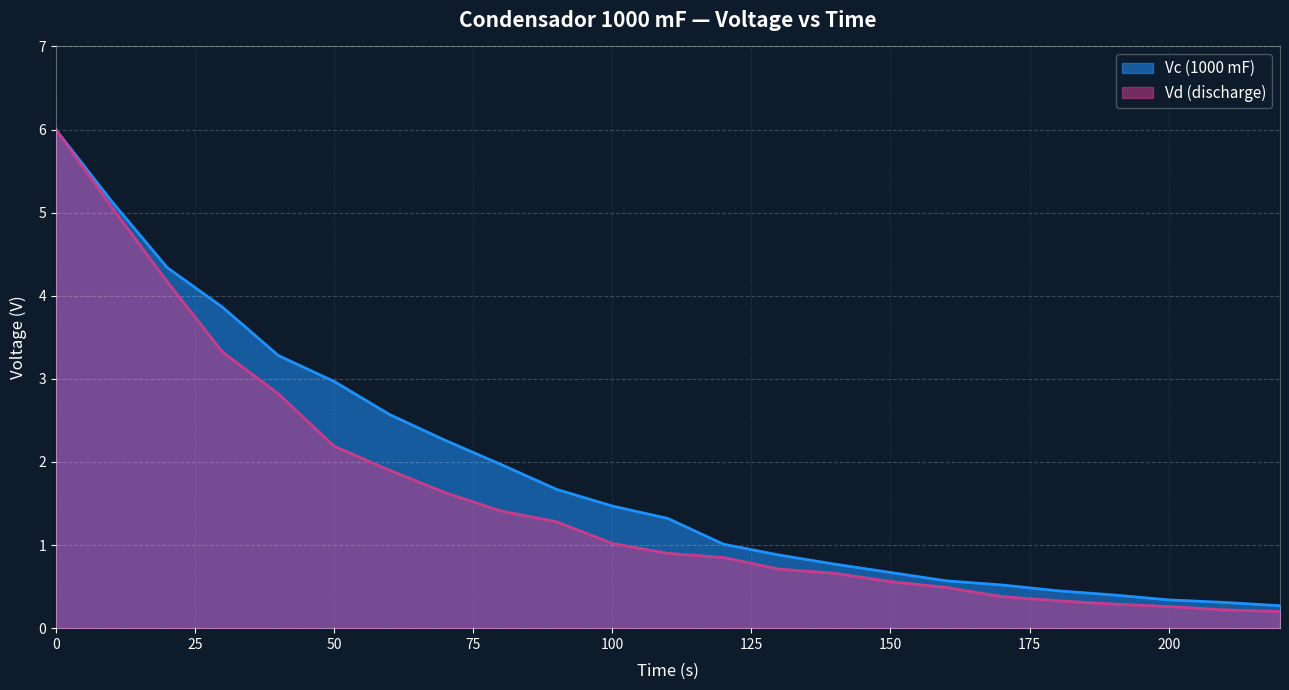

Which series has the largest range (max minus min)?

Vd (discharge)